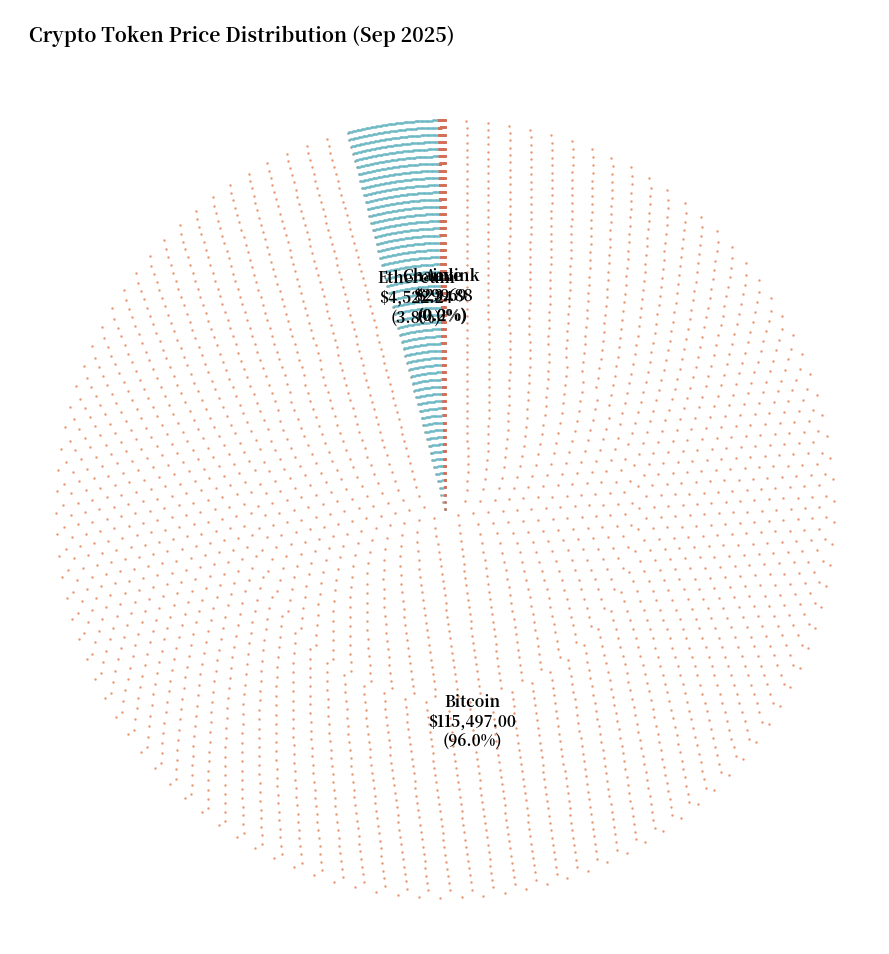

Combined, do Aave and Ethereum account for over 50%?

No